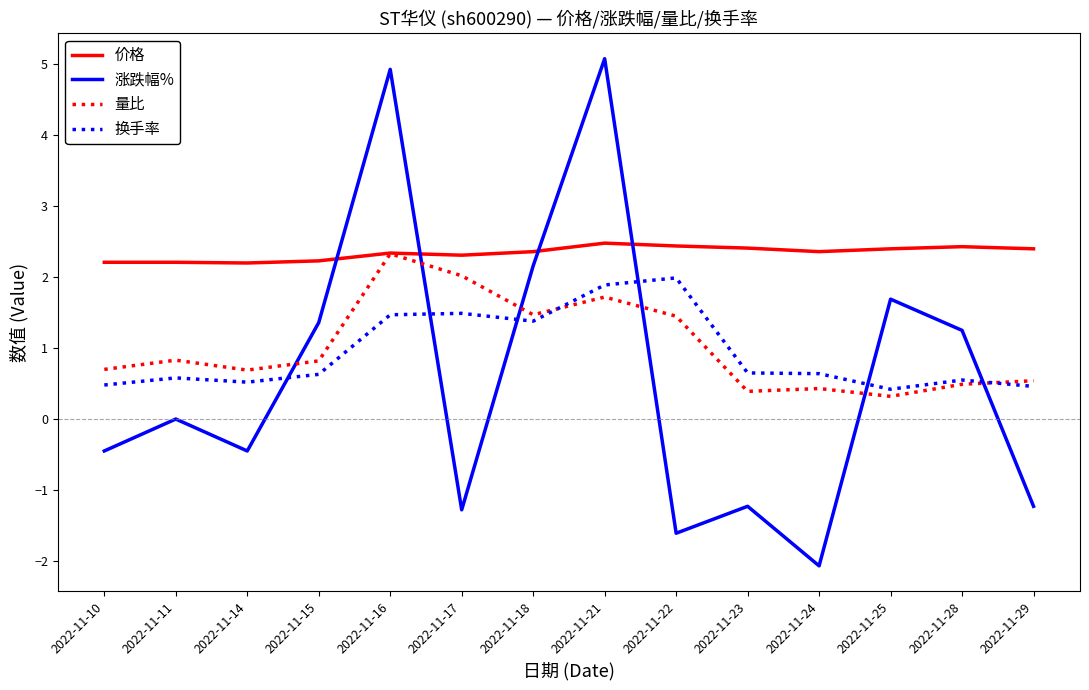

How many times do 涨跌幅% and 量比 cross each other?

6